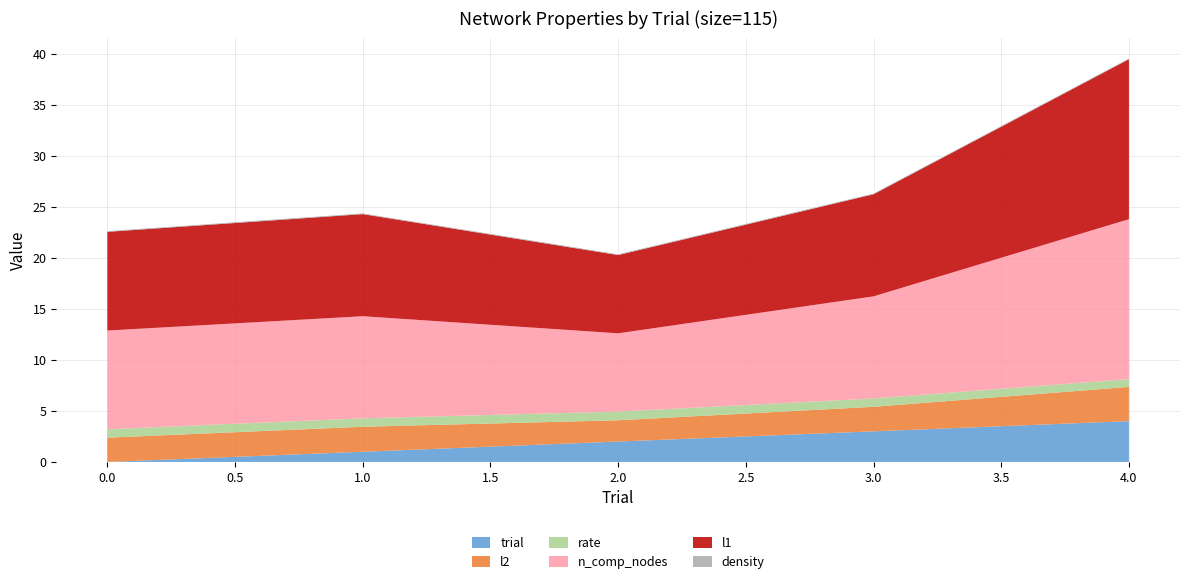

Reading left to right, what are all the values shown in this chart?

trial: 0=0.0	1=1.0	2=2.0	3=3.0	4=4.0
l2: 0=2.4	1=2.4	2=2.1	3=2.4	4=3.3
rate: 0=0.8	1=0.8	2=0.9	3=0.8	4=0.8
n_comp_nodes: 0=9.7	1=10.0	2=7.7	3=10.0	4=15.7
l1: 0=9.7	1=10.0	2=7.7	3=10.0	4=15.7
density: 0=0.1	1=0.1	2=0.1	3=0.1	4=0.1